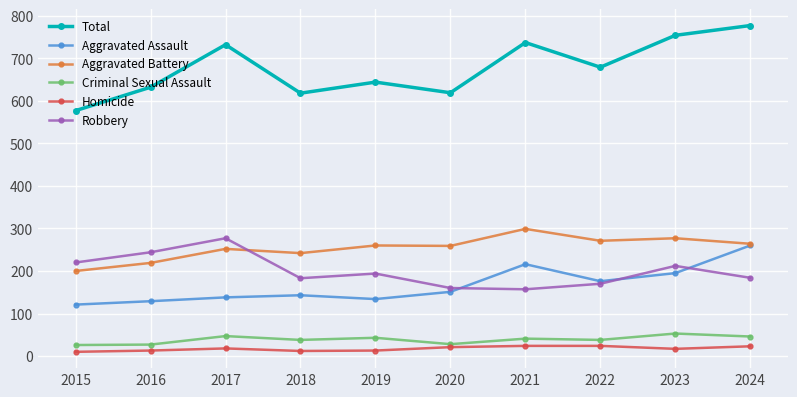

What are all the series names shown in the legend?

Total, Aggravated Assault, Aggravated Battery, Criminal Sexual Assault, Homicide, Robbery